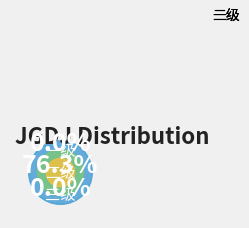

What is the majority slice?

二级